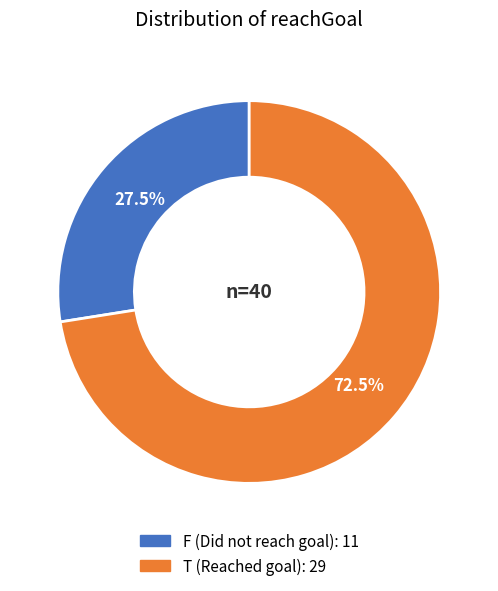

What percentage is NOT represented by F?

72.5%